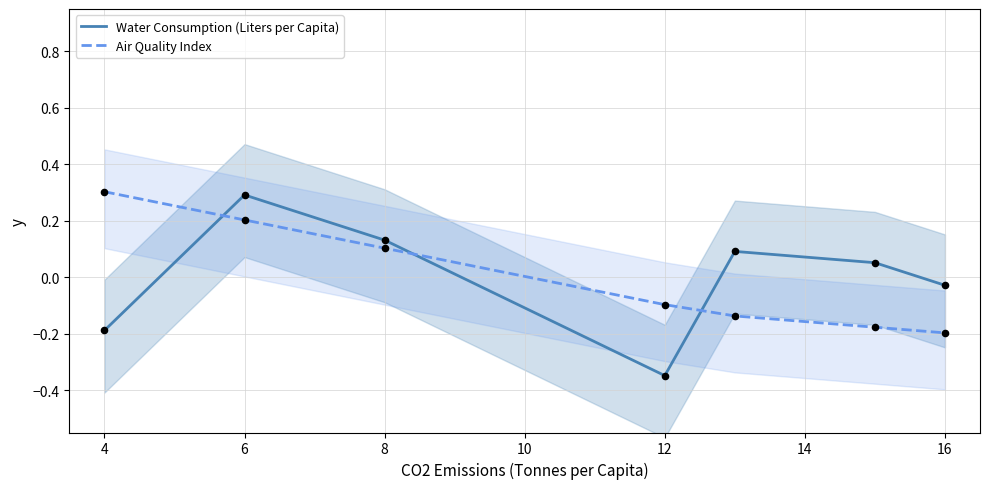

Where does the Air Quality Index series first go above 0?

4